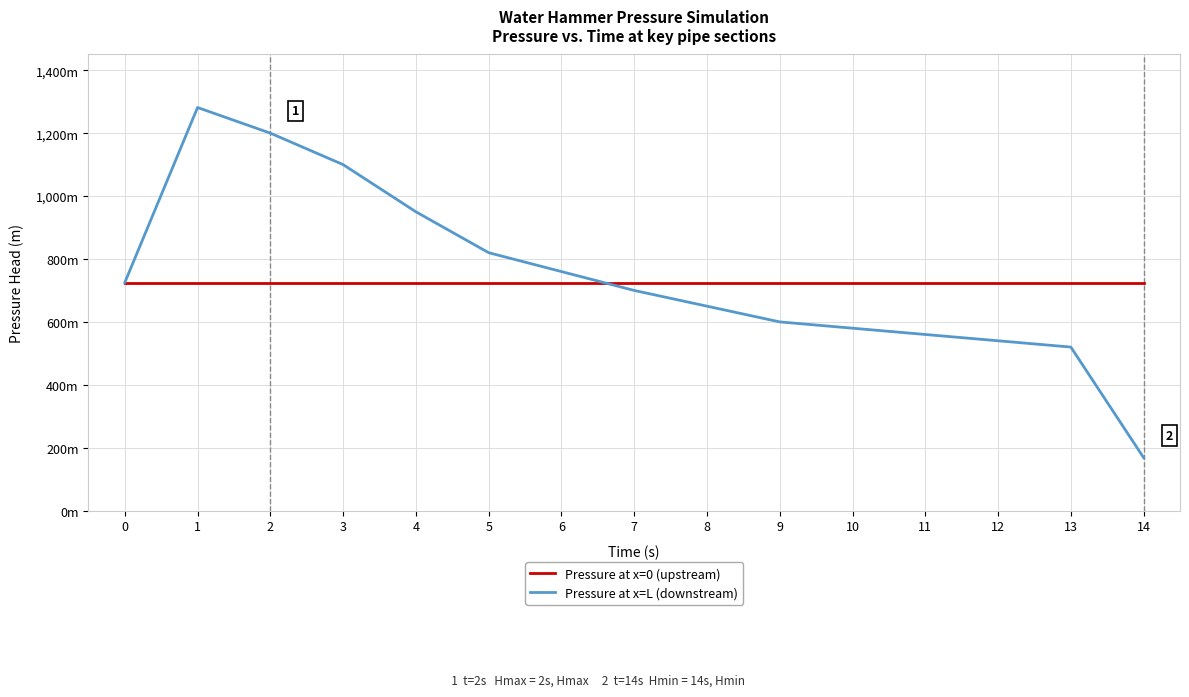

What are all the series names shown in the legend?

Pressure at x=0 (upstream), Pressure at x=L (downstream)